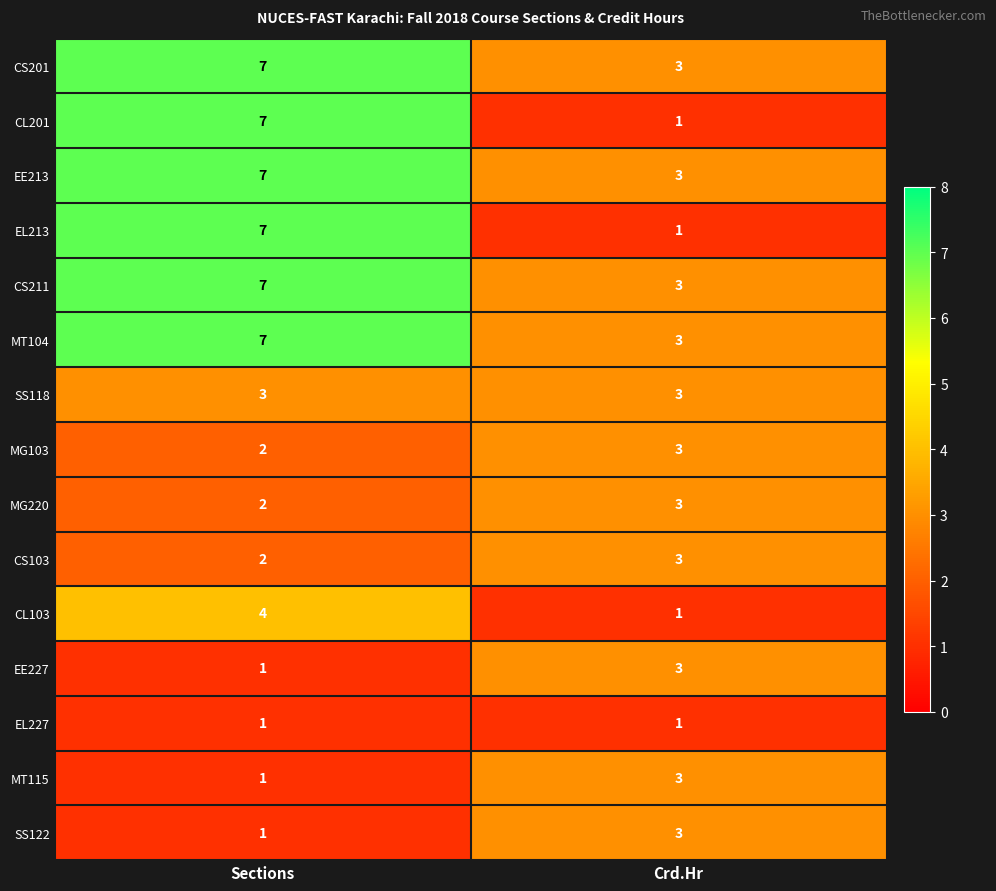

List the labels in order of MT104 value, largest first.

Sections, Crd.Hr